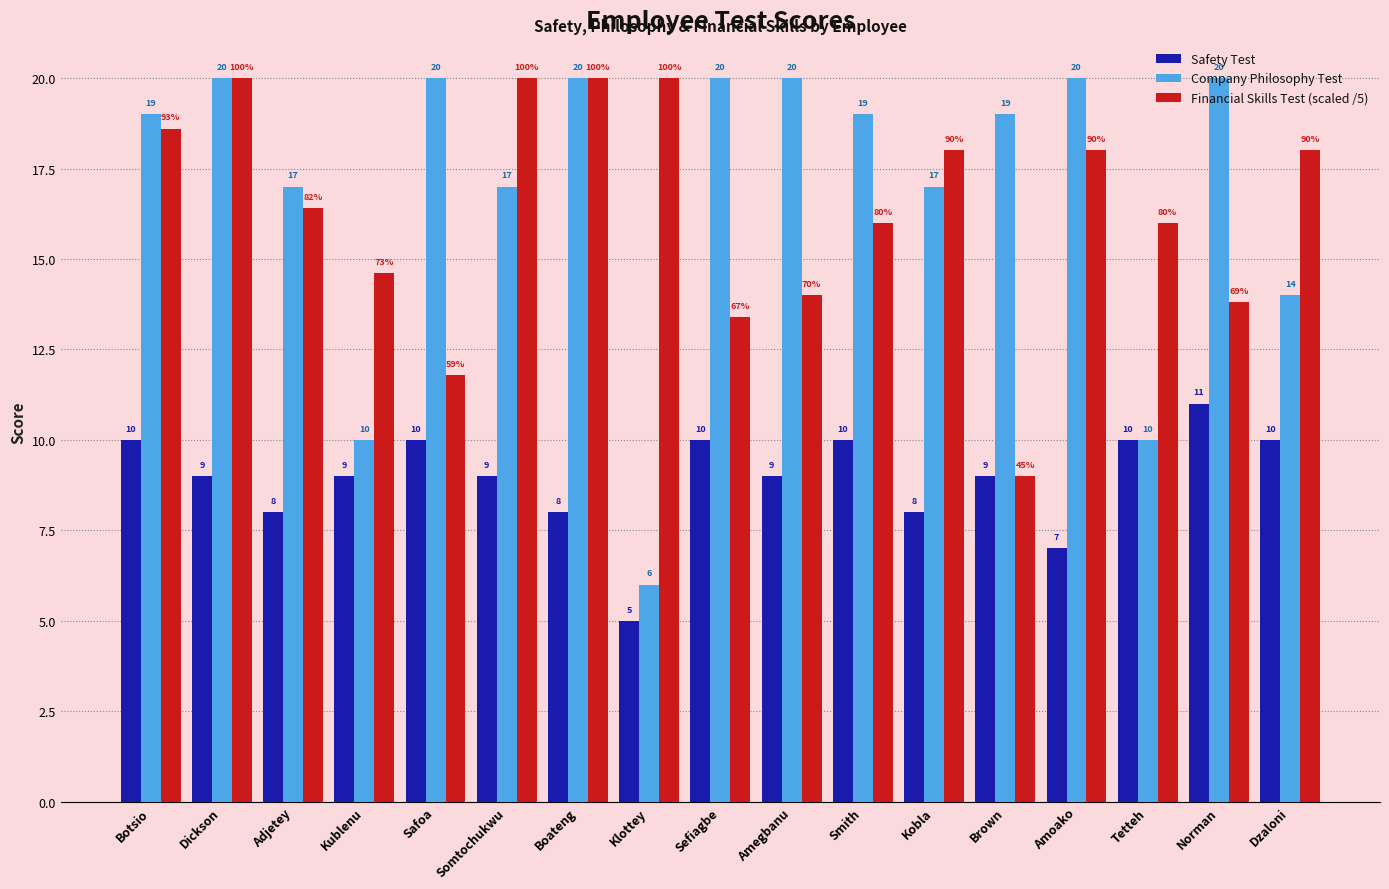

What is the approximate value of Company Philosophy Test at Somtochukwu?

17.0